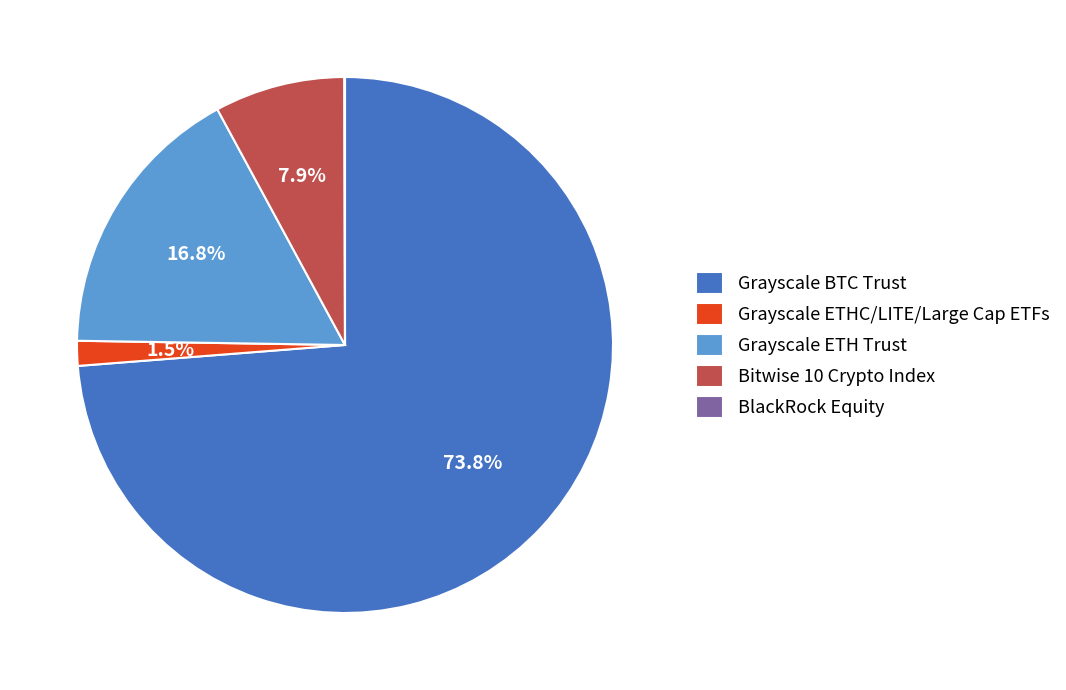

Is it true that Grayscale ETHC/LITE/Large Cap ETFs is 11% of the pie?

False